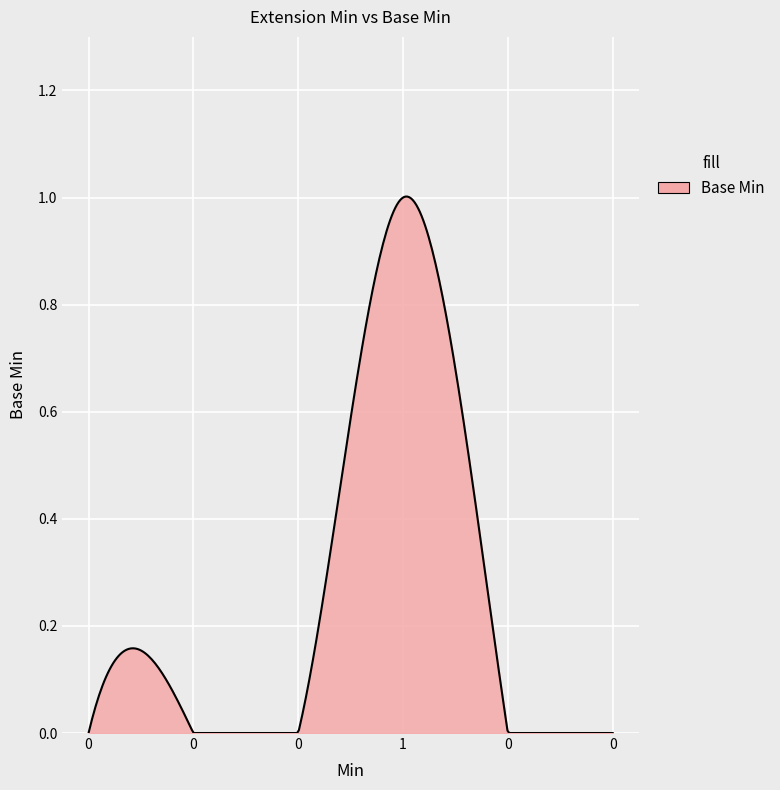

Does the chart have visible grid lines?

Yes